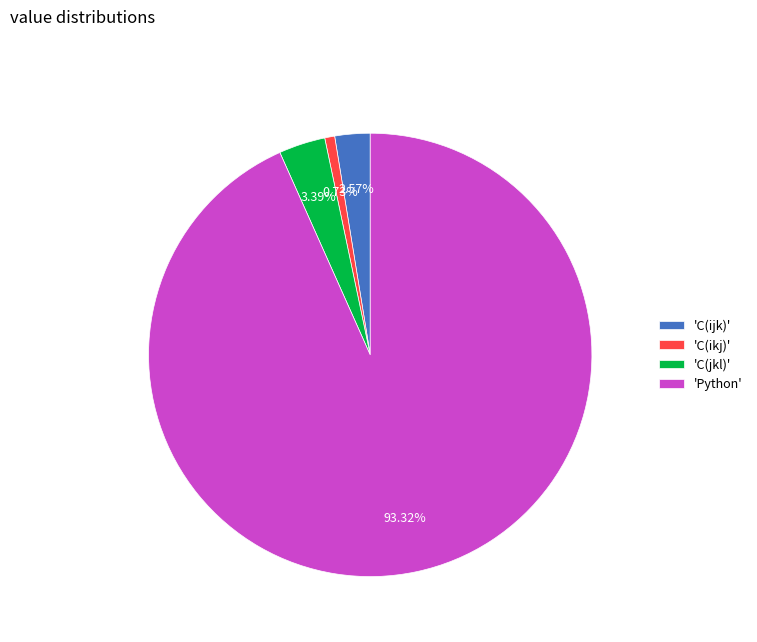

Which category has the smallest portion of the pie?

'C(ikj)'